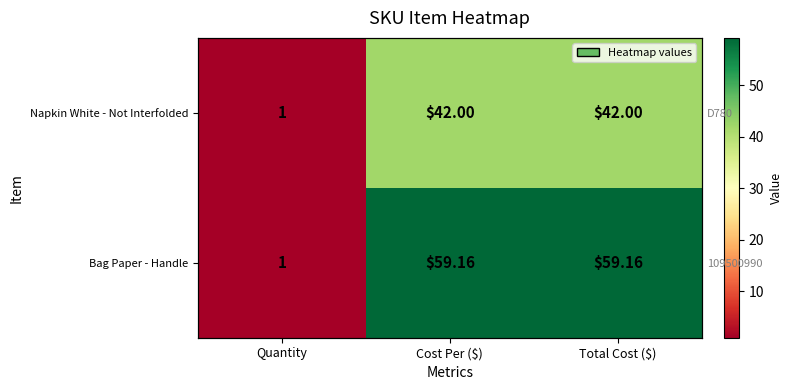

At which category is the sum across all series the highest?

Cost Per ($)